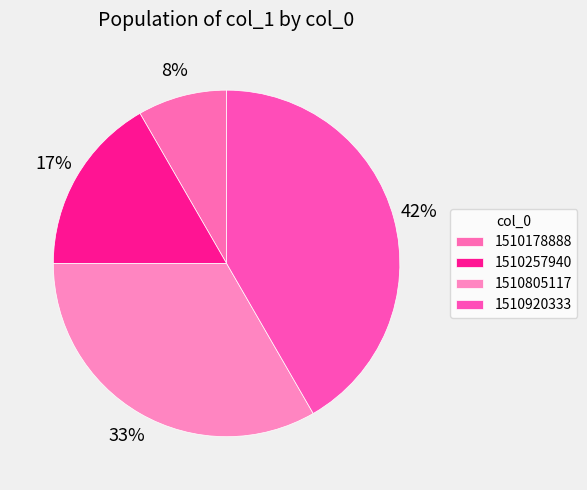

To the nearest percent, what portion does 1510257940 represent?

17%